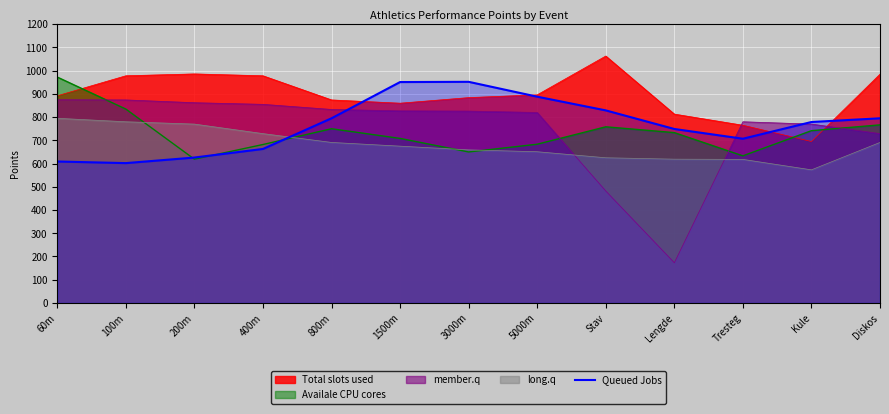

The member.q series shows 827.0 at 1500m. True or false?

True